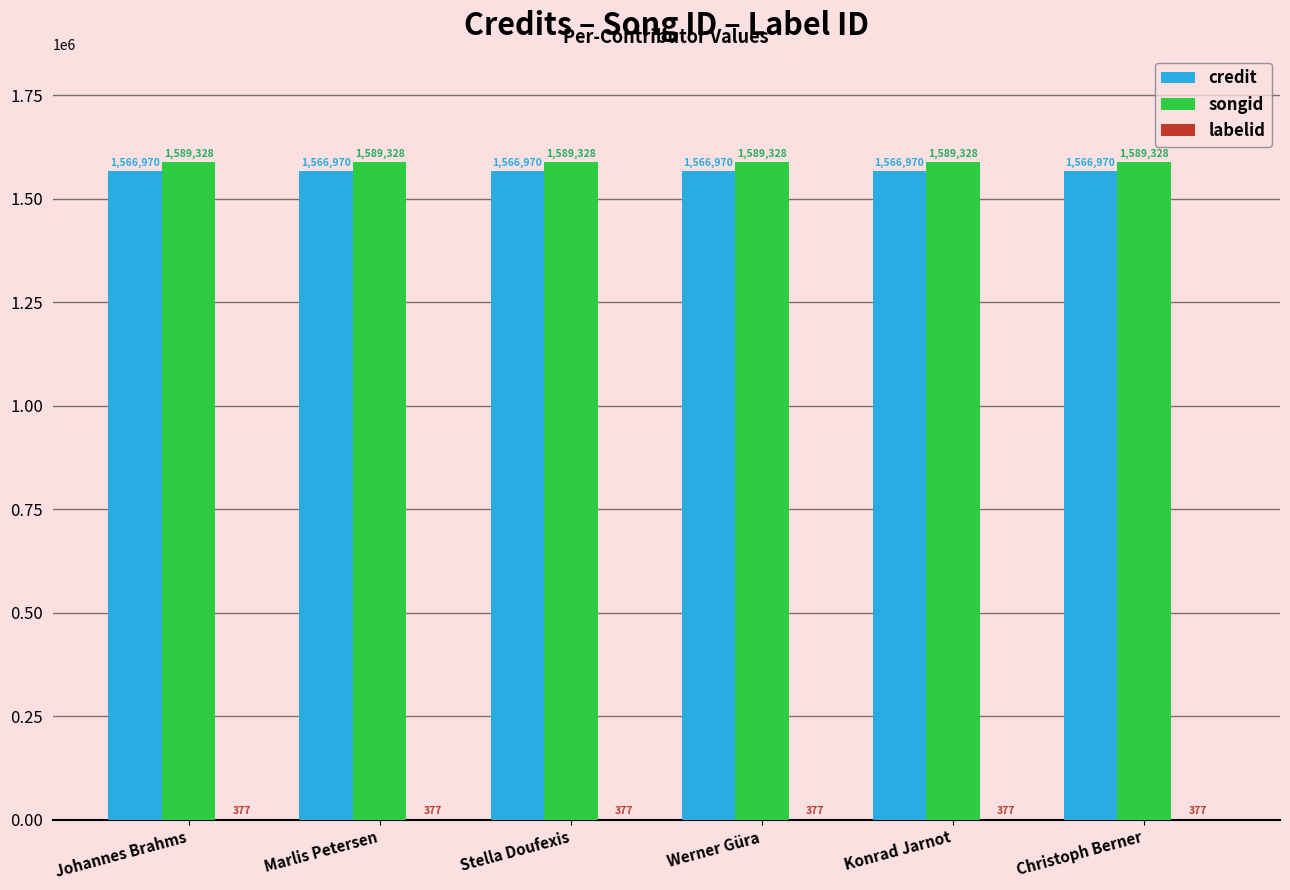

Count the number of data series in this chart.

3